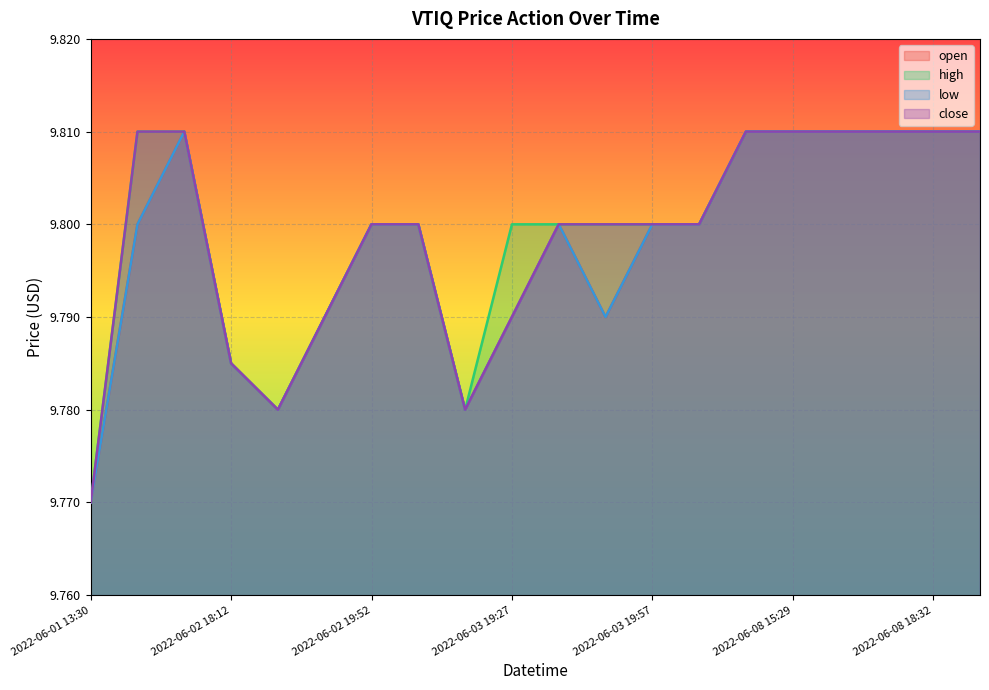

True or false: high has a value of 9.8 at 2022-06-03 15:30.

True